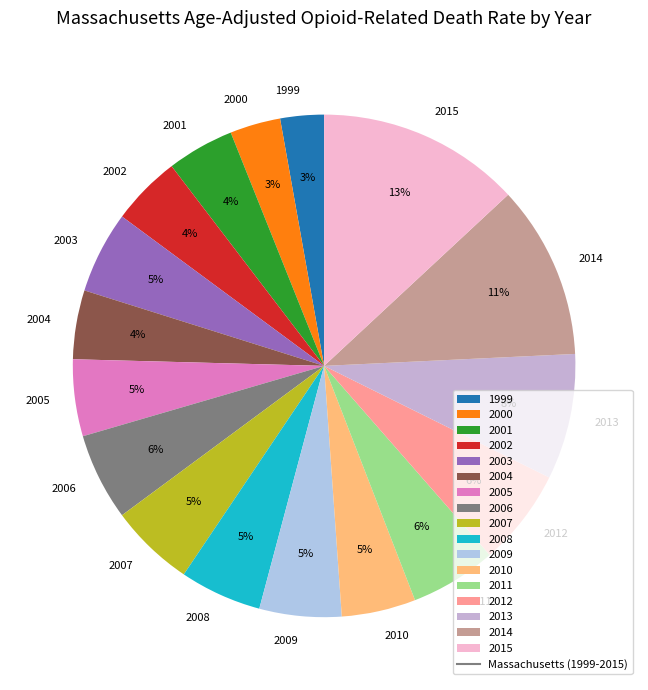

Which category has the biggest portion of the pie?

2015